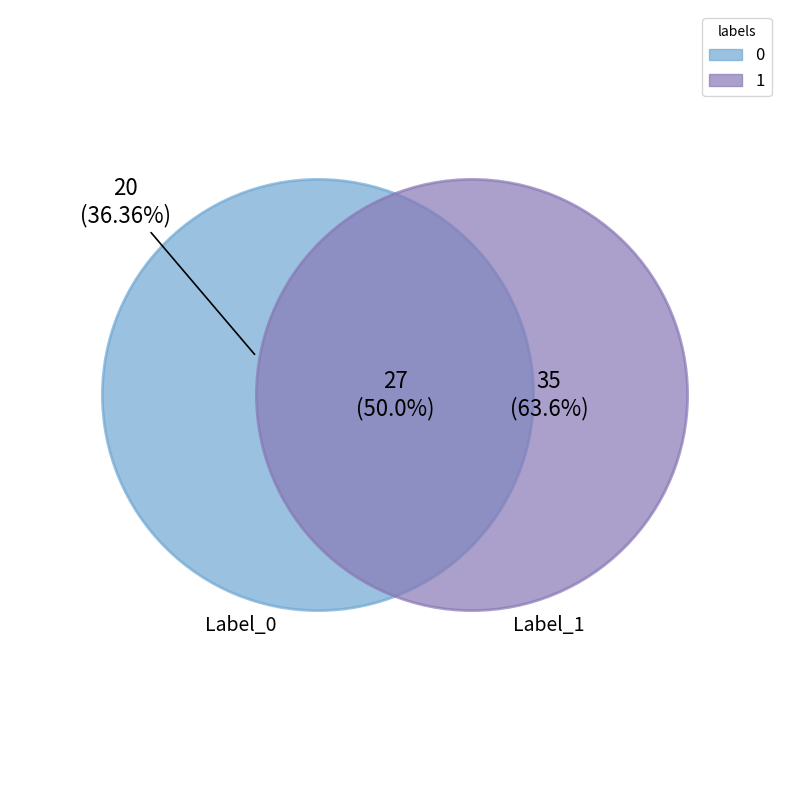

Count the number of slices in the pie.

2